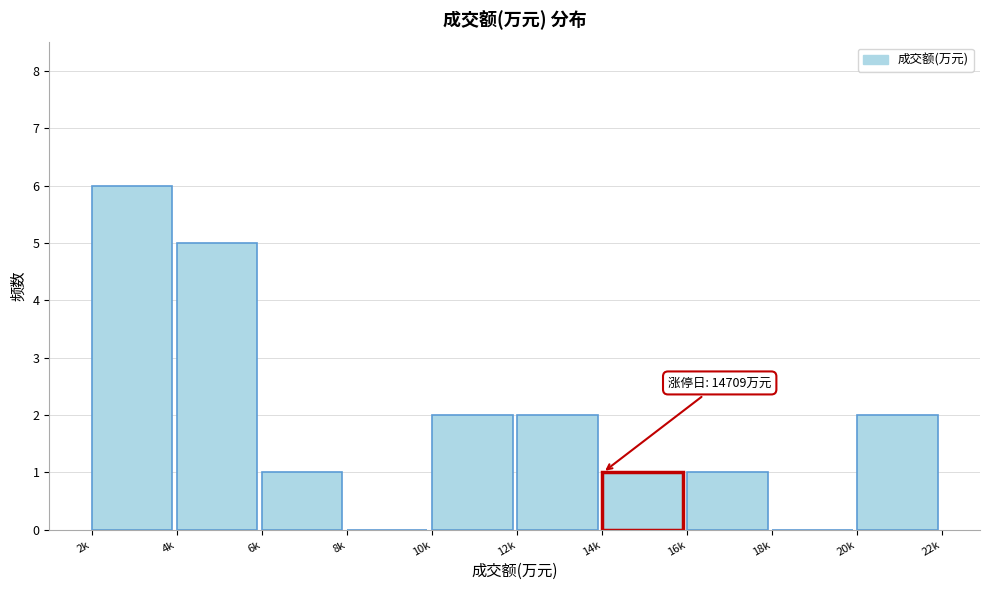

Reading right to left, extract all data points from this chart.

20k=2	18k=0	16k=1	14k=1	12k=2	10k=2	8k=0	6k=1	4k=5	2k=6